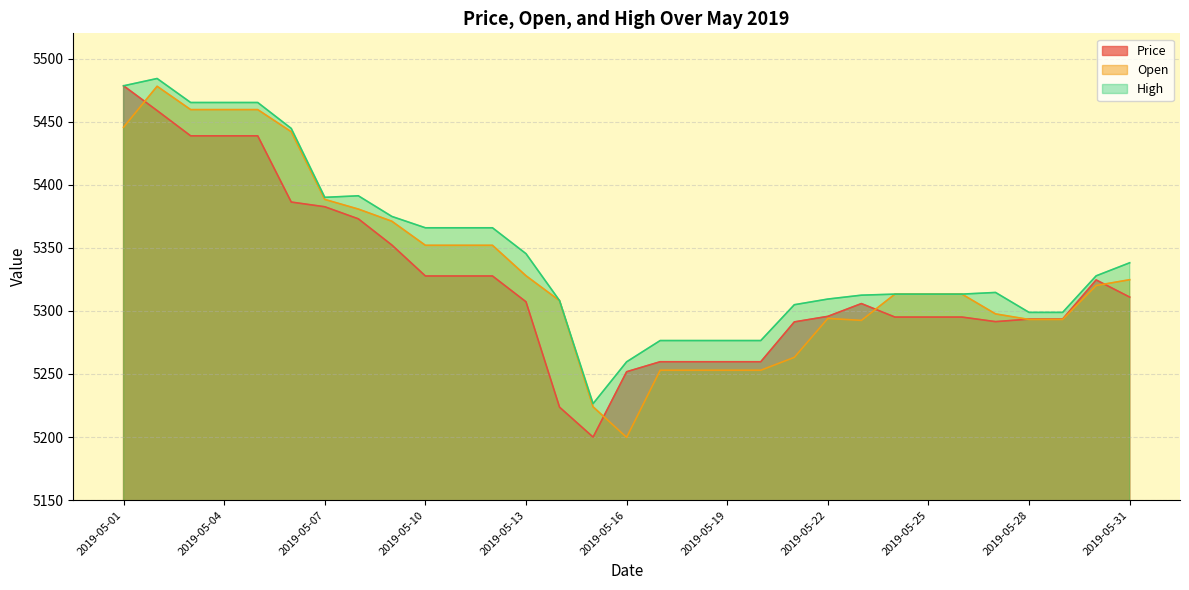

Reading right to left, what are all the values shown in this chart?

Price: 5310.9	5324.5	5293.5	5293.5	5291.5	5295.1	5295.1	5295.1	5305.8	5295.7	5291.3	5259.7	5259.7	5259.7	5259.7	5251.8	5200.0	5223.7	5307.2	5327.7	5327.7	5327.7	5352.2	5373.0	5382.5	5386.3	5438.8	5438.8	5438.8	5458.8	5478.4
Open: 5324.7	5320.1	5293.2	5293.2	5297.6	5313.3	5313.3	5313.3	5292.5	5294.1	5263.2	5253.0	5253.0	5253.0	5253.0	5199.8	5224.0	5308.1	5327.9	5352.0	5352.0	5352.0	5371.1	5380.7	5388.4	5442.0	5459.5	5459.5	5459.5	5478.0	5445.6
High: 5338.1	5327.8	5298.8	5298.8	5314.6	5313.3	5313.3	5313.3	5312.5	5309.4	5304.9	5276.5	5276.5	5276.5	5276.5	5259.6	5226.5	5308.1	5345.3	5365.9	5365.9	5365.9	5374.9	5391.2	5390.0	5444.6	5465.2	5465.2	5465.2	5484.2	5478.4